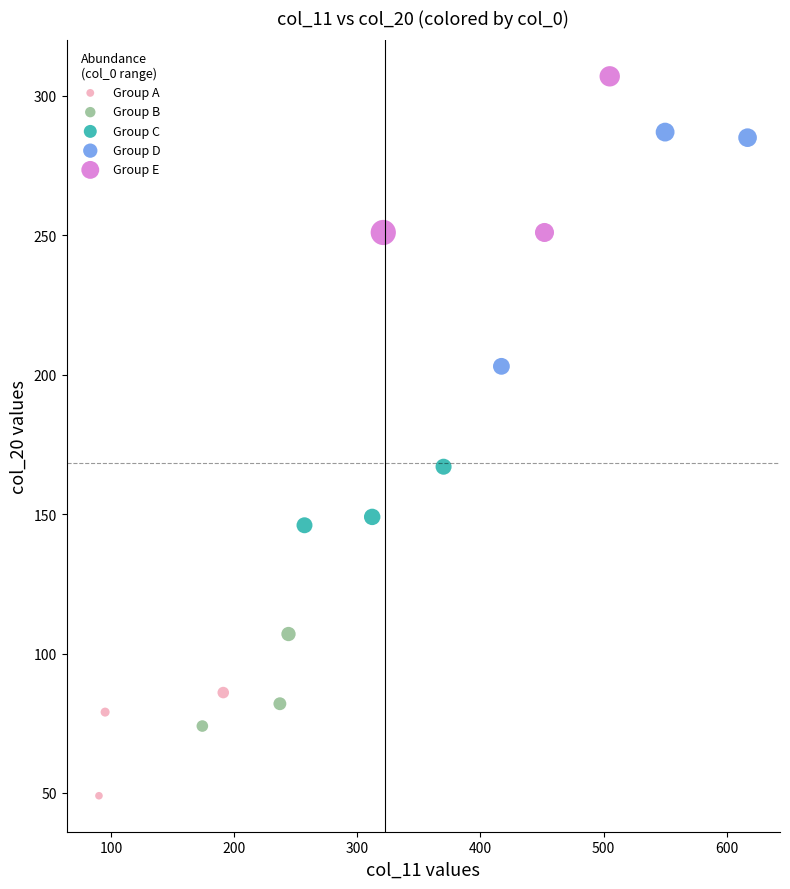

Which series reaches the minimum Y coordinate?

Group A